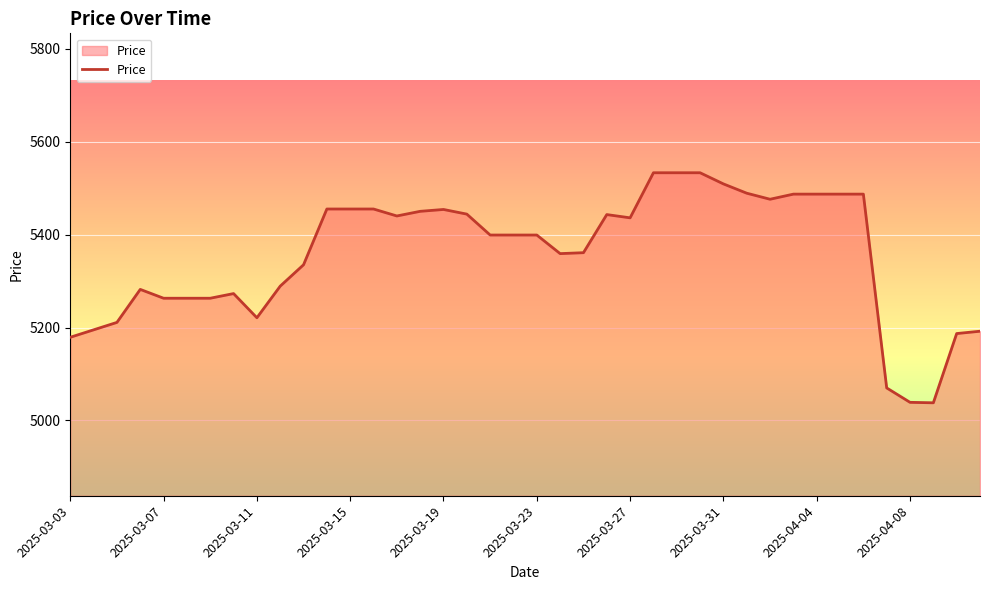

What is the greatest value displayed?

5533